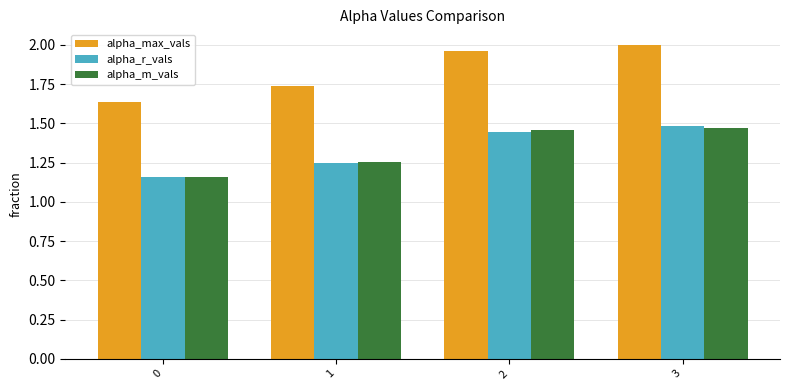

The value of alpha_r_vals at 0 is 0.3. True or false?

False